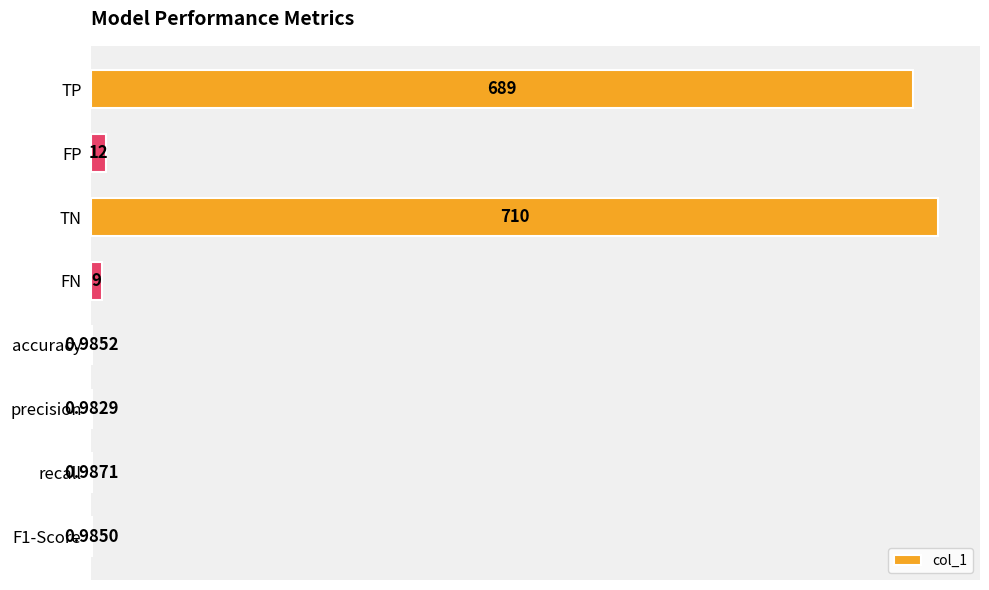

What is the change in value from FP to recall?

-11.0